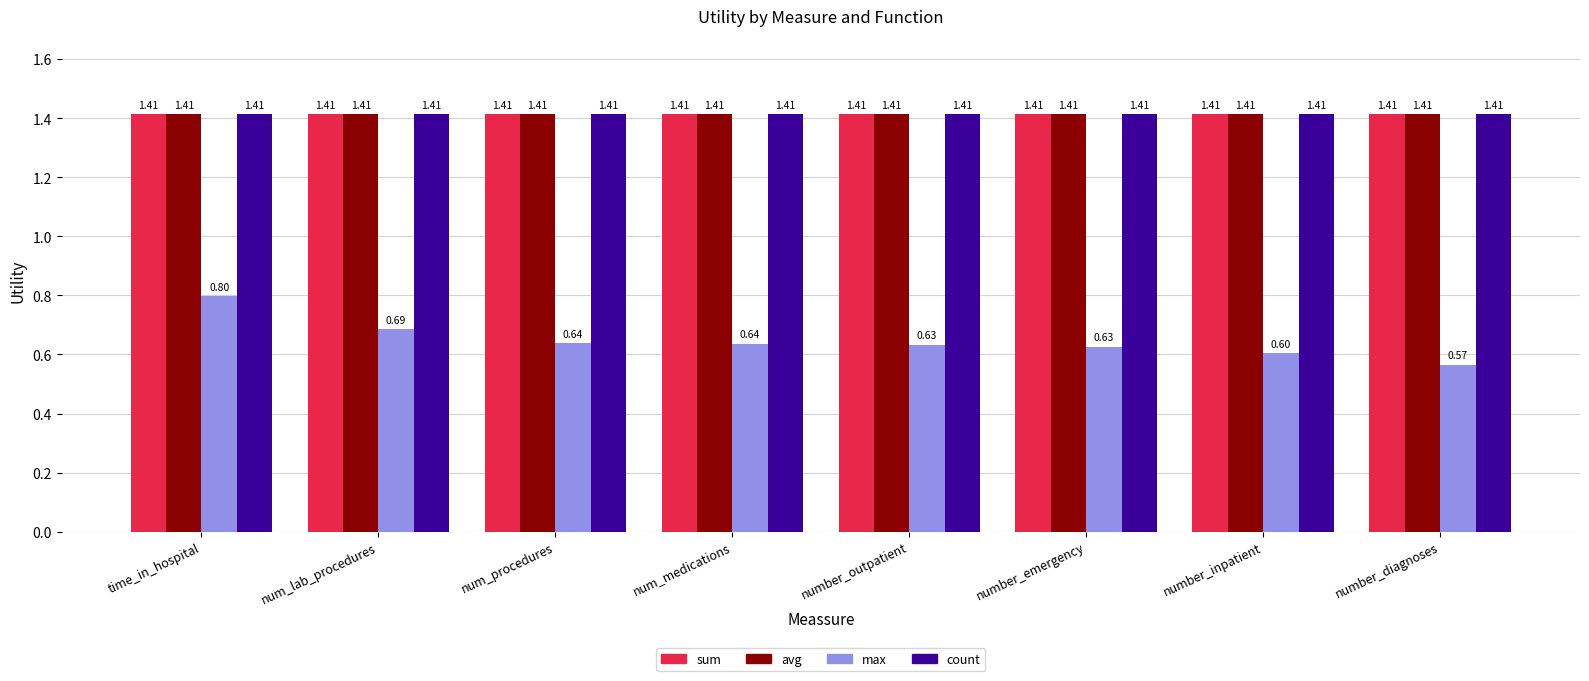

The value of max at time_in_hospital is 1.2. True or false?

False